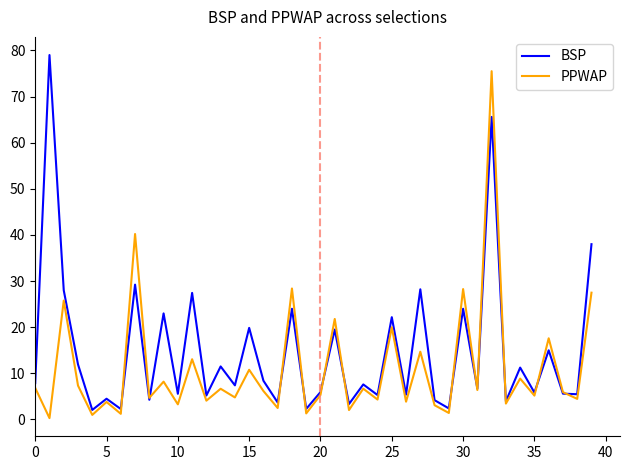

True or false: BSP has more than 0 points higher than both neighbors.

True